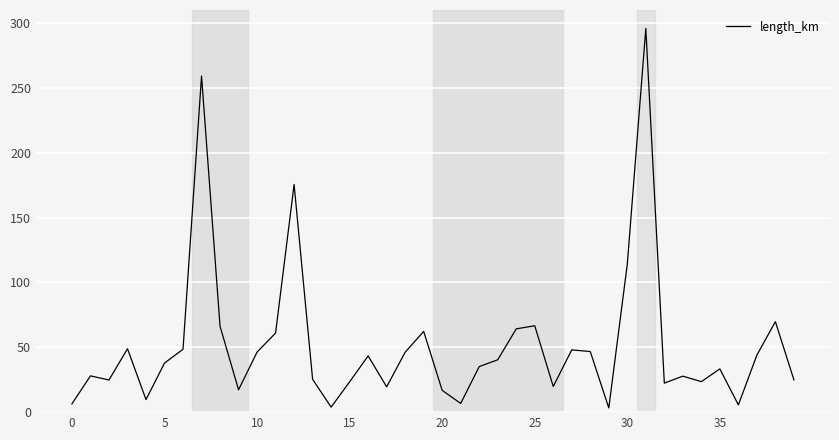

How many lines are shown in the chart?

1